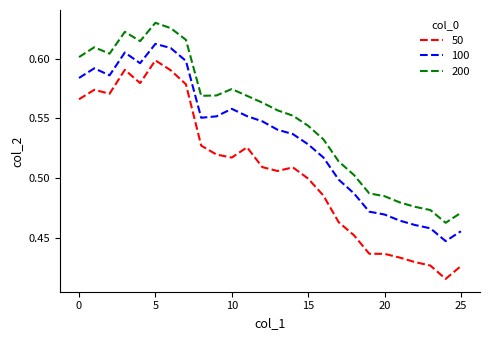

True or false: 50 and 200 intersect in this chart.

False